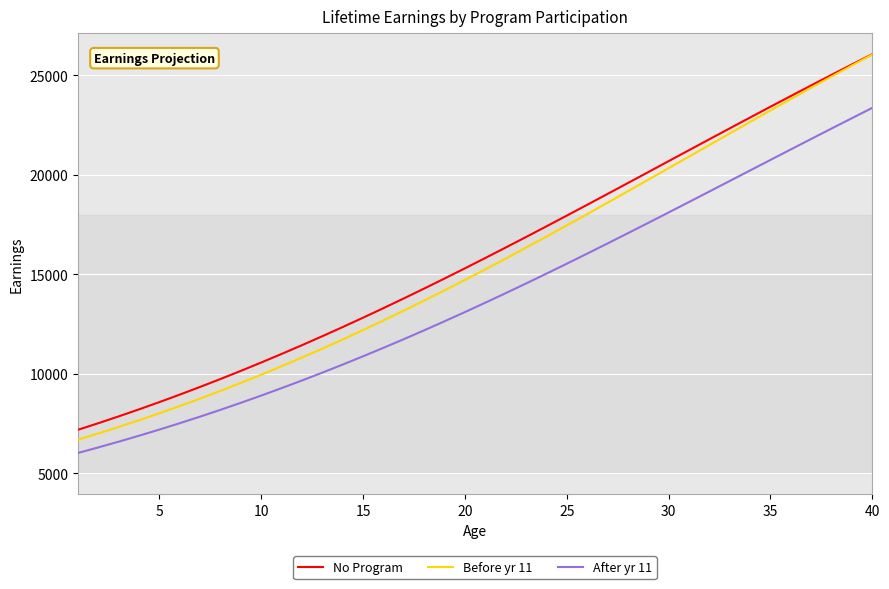

How many lines are shown in the chart?

3